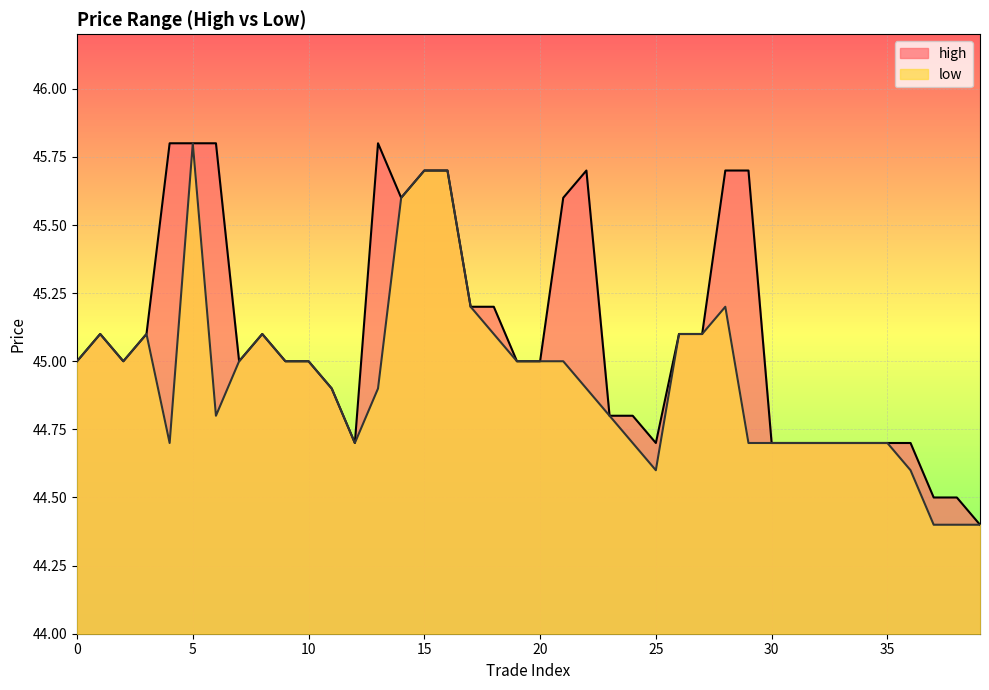

True or false: high has a value of 44.7 at 36.

True